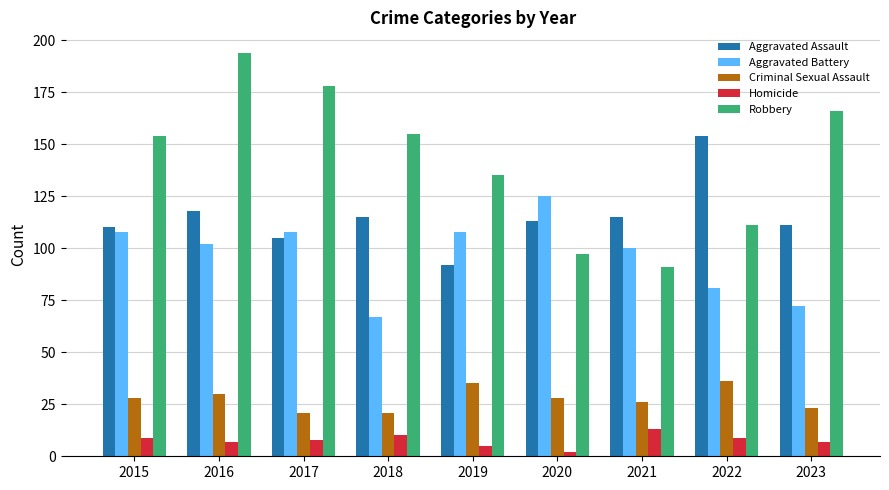

Rank the series by their maximum value, from highest to lowest.

Robbery, Aggravated Assault, Aggravated Battery, Criminal Sexual Assault, Homicide